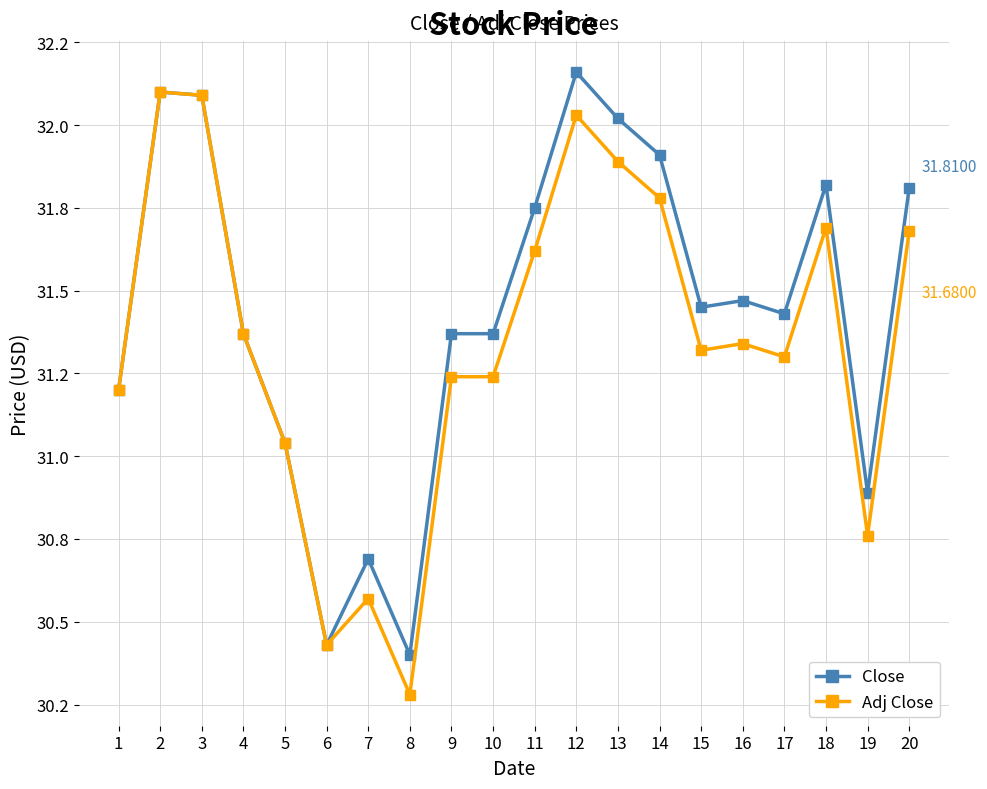

Is this an area chart (filled region under the line)?

No